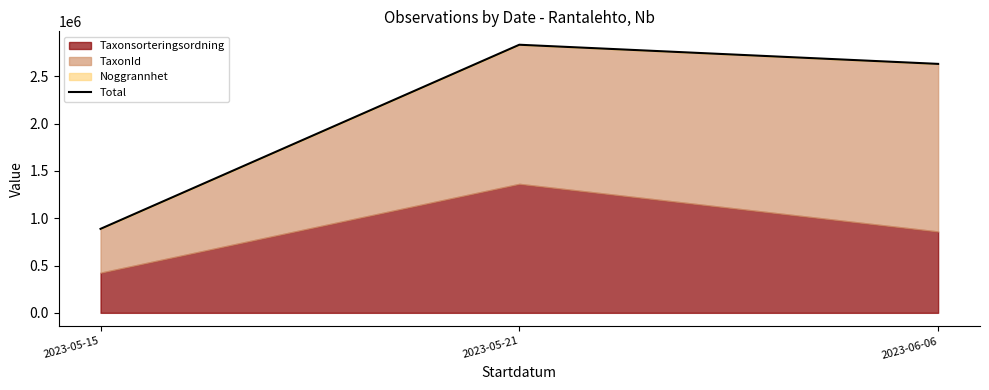

Which category has the highest value across all series?

2023-05-21